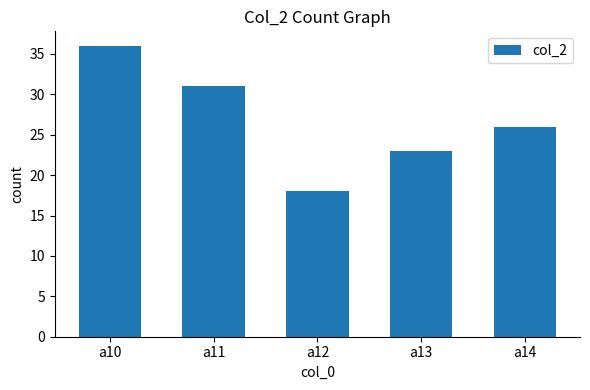

List the labels in order of value, largest first.

a10, a11, a14, a13, a12